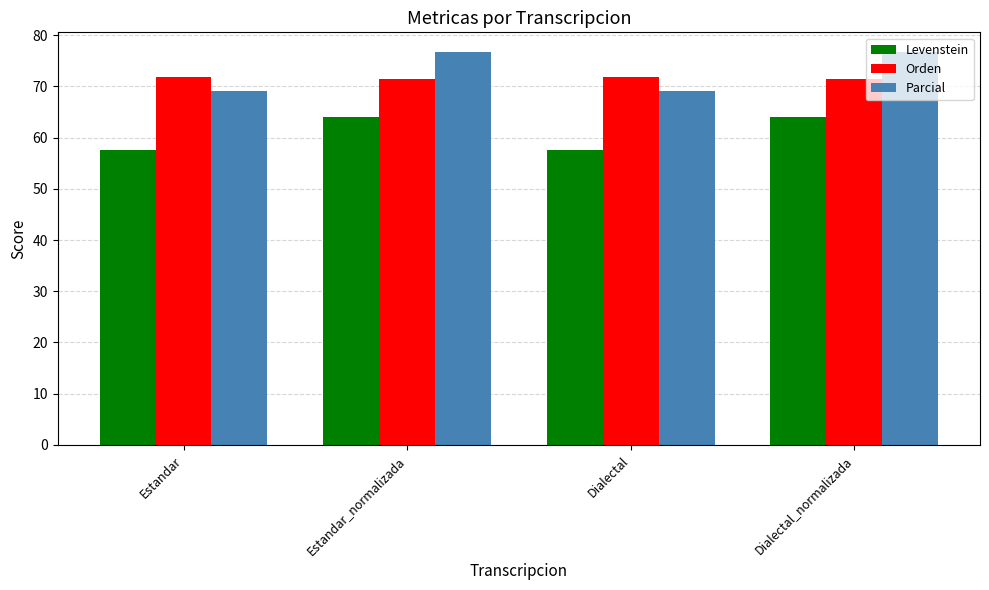

Reading right to left, transcribe all the data shown in this chart.

Levenstein: 64.1	57.7	64.1	57.7
Orden: 71.5	71.9	71.5	71.9
Parcial: 76.7	69.0	76.7	69.0